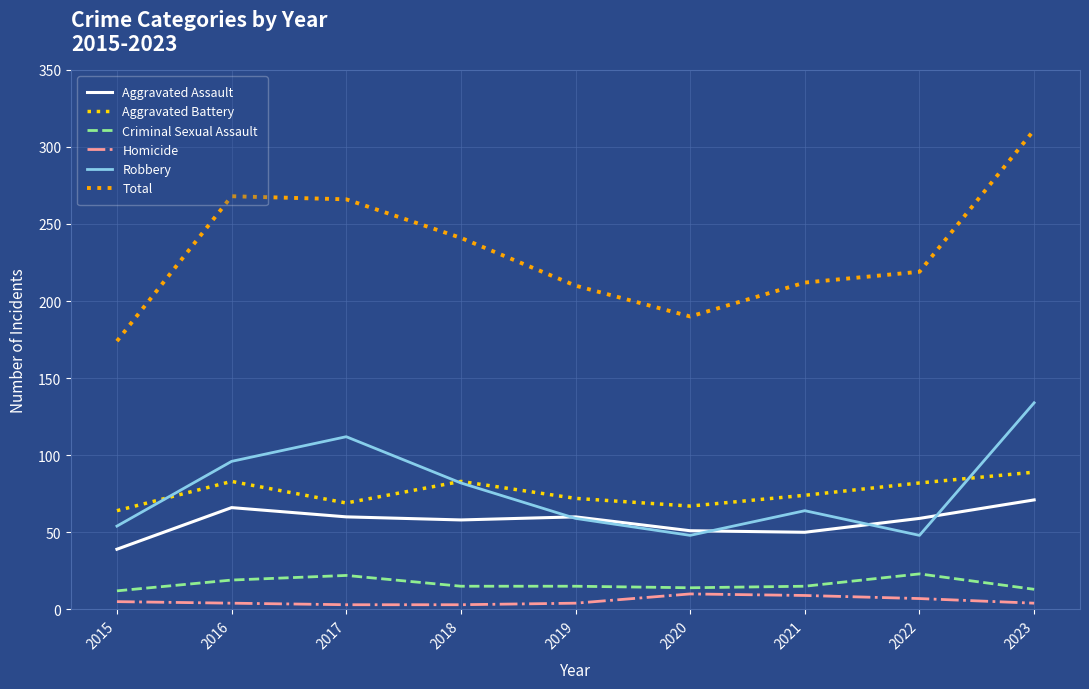

Which series has the widest spread of values?

Total